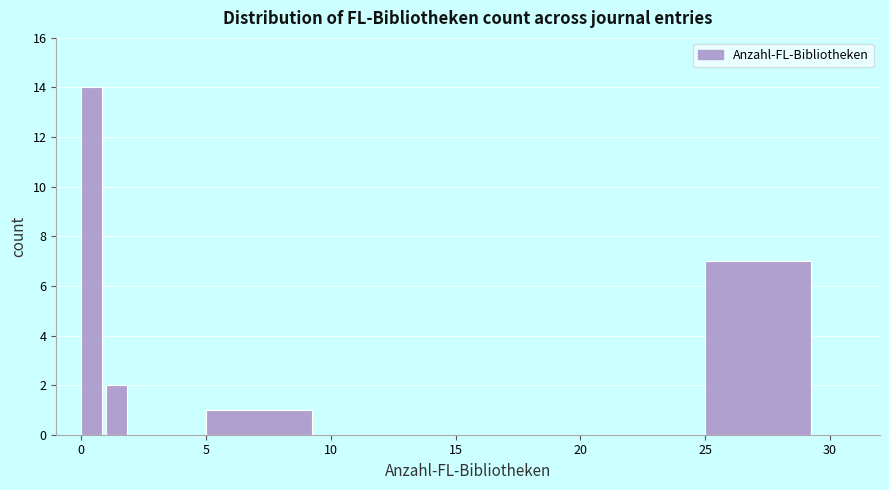

Read against the x-axis, roughly where is the centre of the tallest bar?

0.5